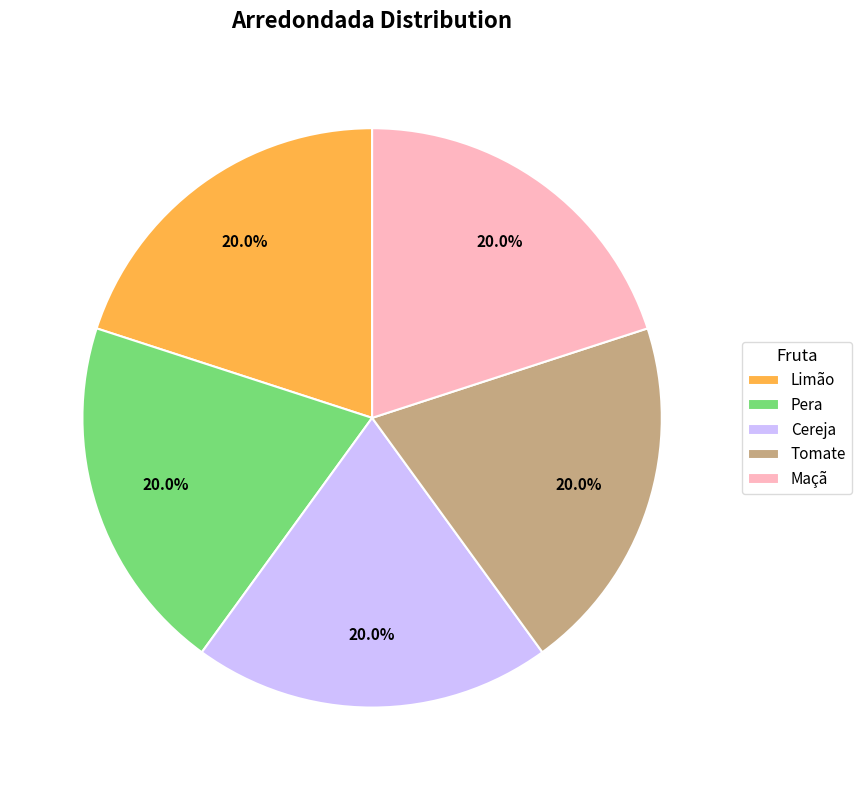

Approximately how many times larger is the value at Cereja compared to Tomate?

1.0